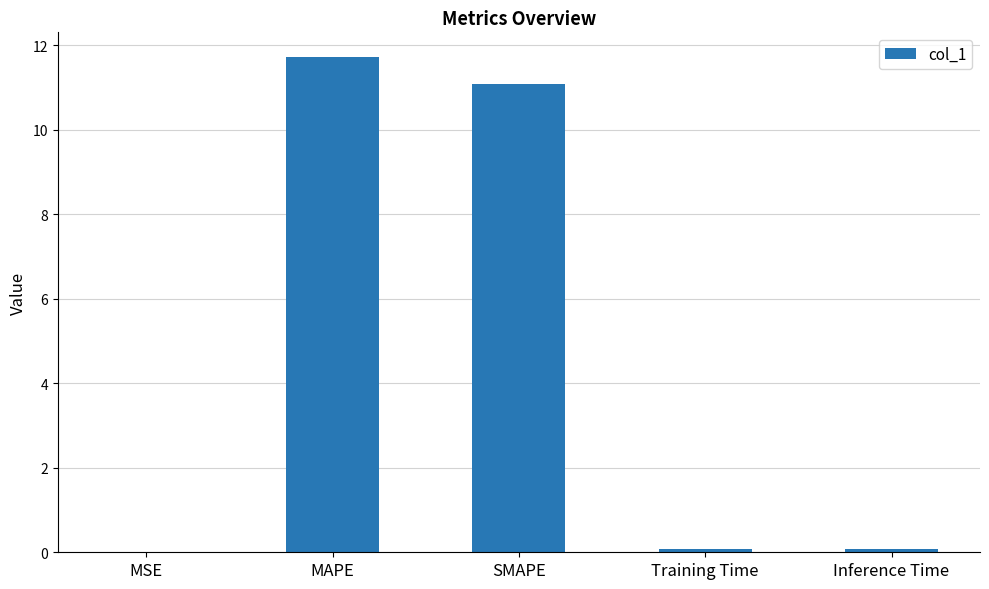

What is the change in value from MAPE to SMAPE?

-0.6